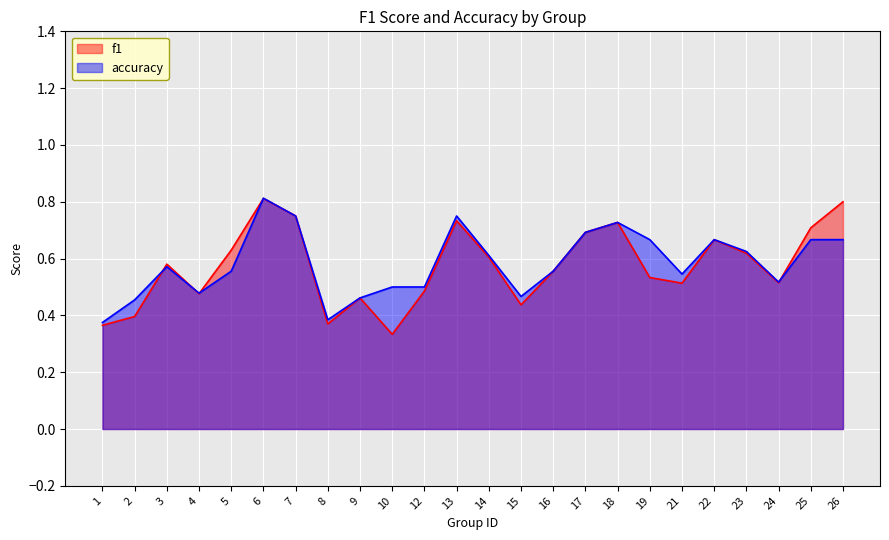

Rank the series by their maximum value, from lowest to highest.

f1, accuracy